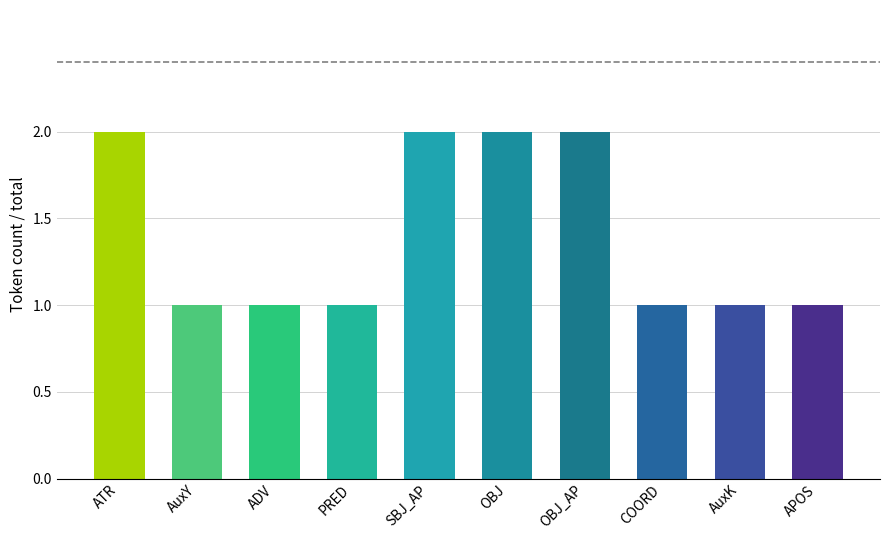

What is the sum of the values at COORD and SBJ_AP?

3